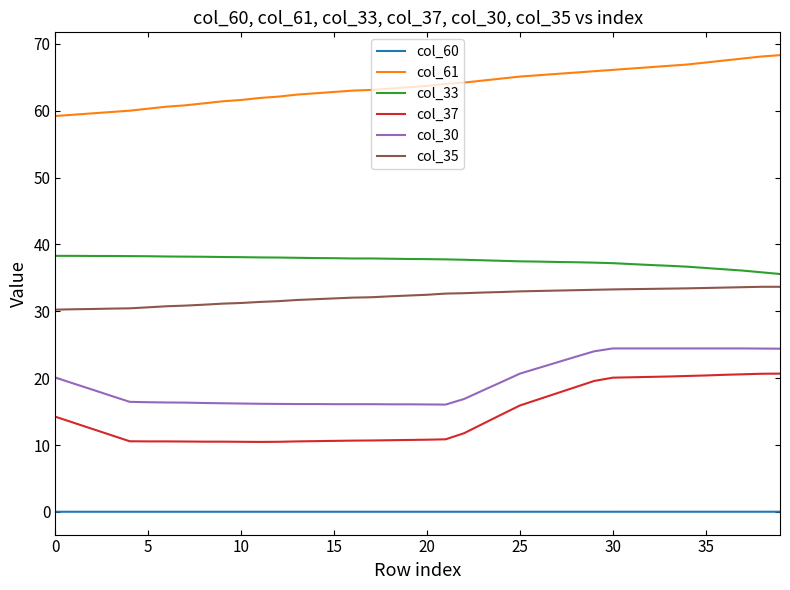

True or false: col_35 and col_37 cross at least once.

False